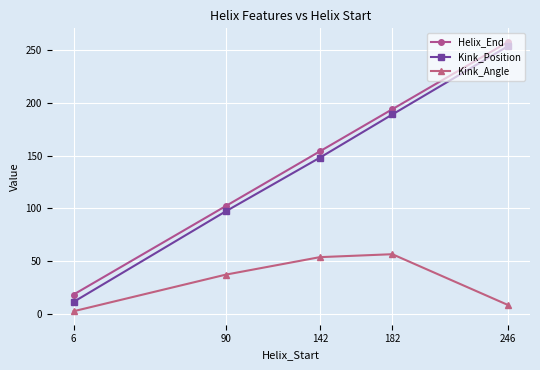

True or false: Helix_End and Kink_Angle intersect in this chart.

False